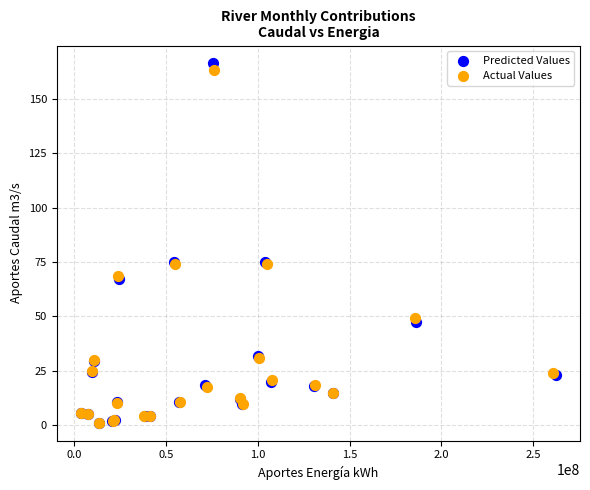

Which series has the largest Y range (max minus min)?

Predicted Values